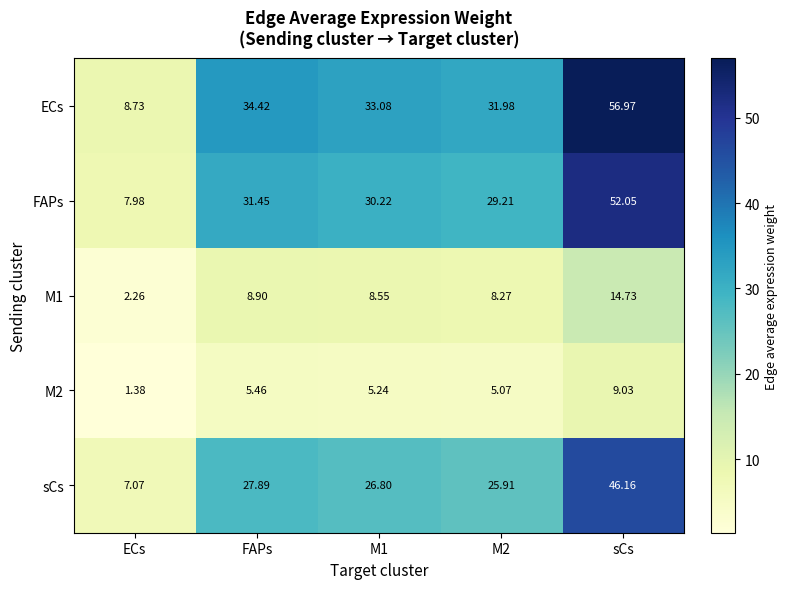

At which category is the sum across all series the highest?

sCs